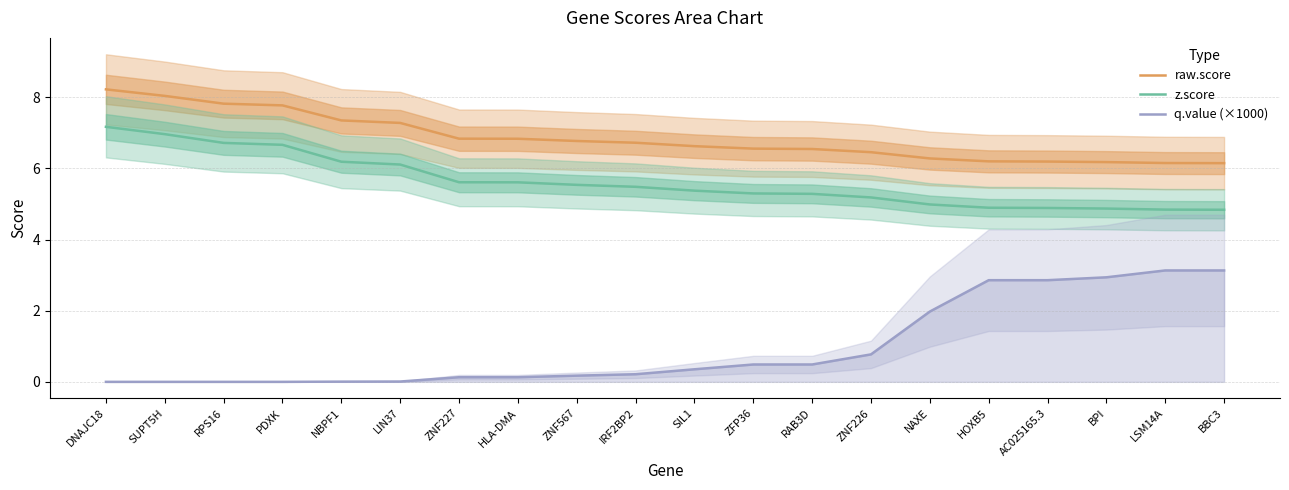

True or false: raw.score and z.score intersect in this chart.

False